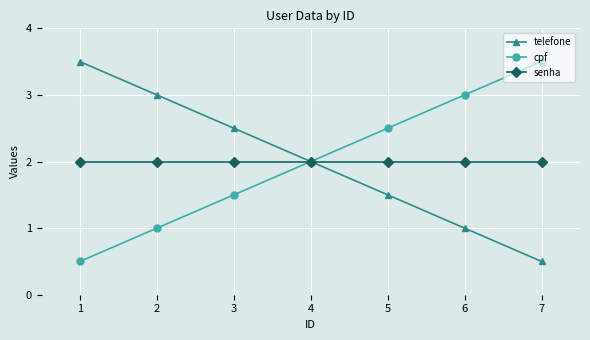

What is the value of the telefone point at the 1st from the left?

3.5